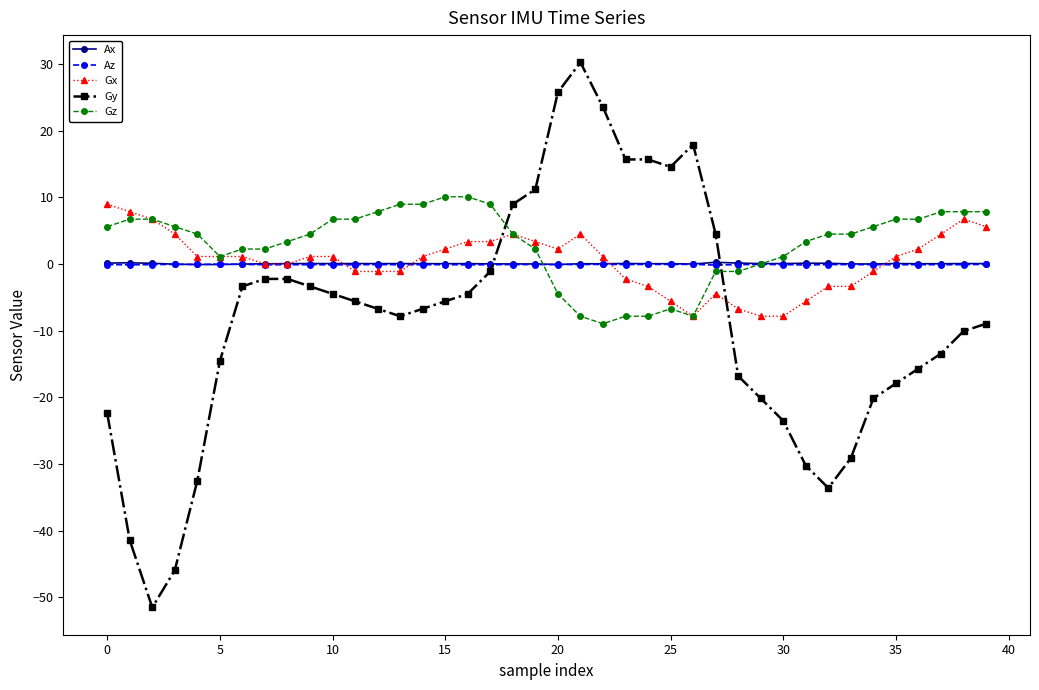

Which series has the widest spread of values?

Gy